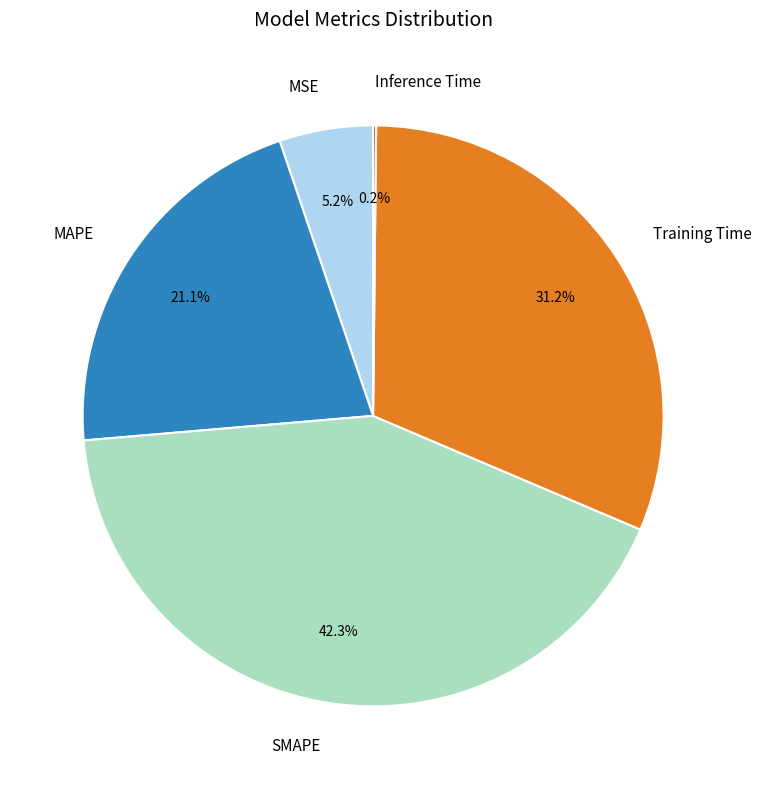

What is the total percentage of Training Time and SMAPE?

73.5%